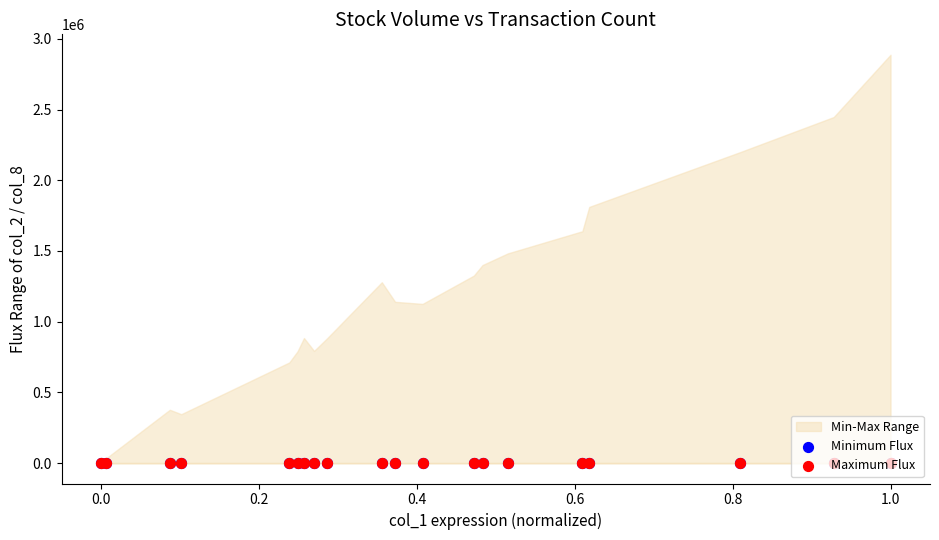

Which series contains the highest Y value?

Maximum Flux